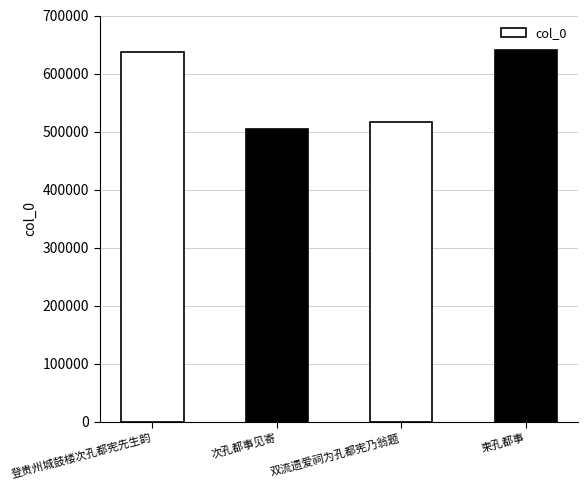

What is the smallest value displayed?

503889